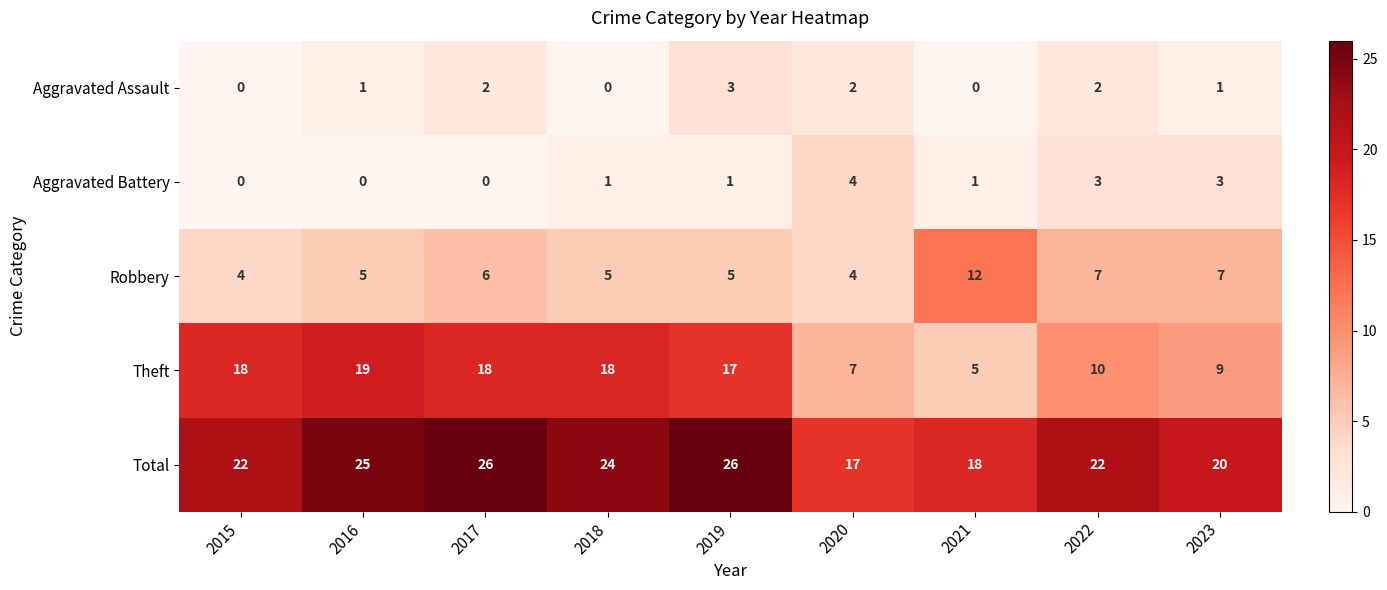

What is the minimum value for Total?

17